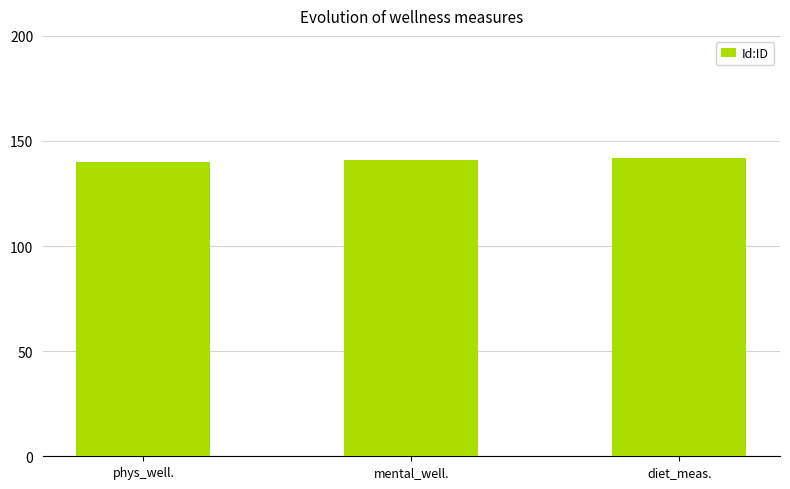

What position from the left is mental_well.?

2